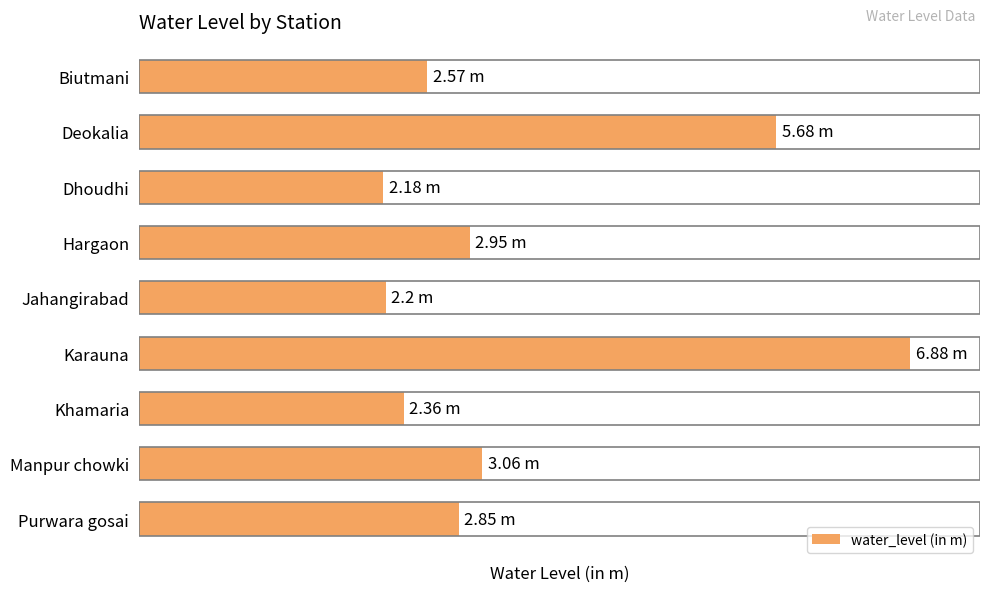

What is the sum of all values?

30.7